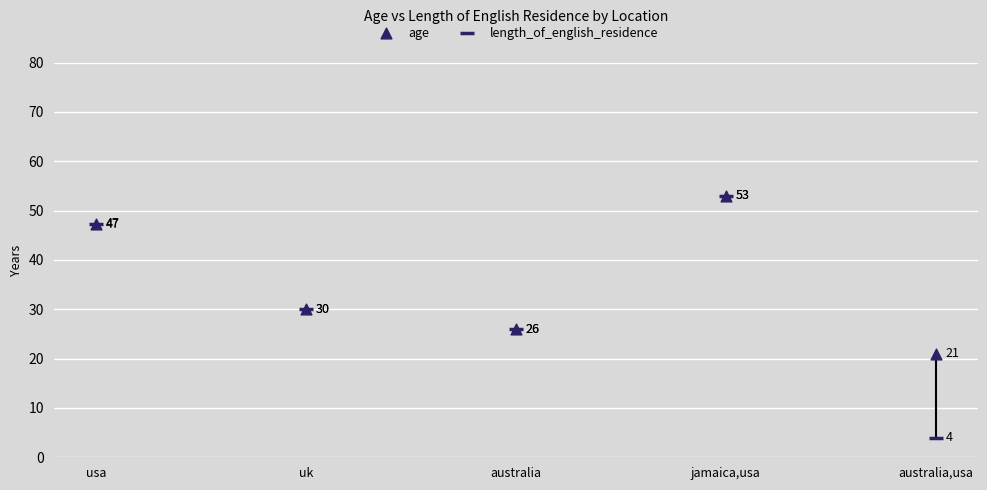

Which series reaches the minimum Y coordinate?

length_of_english_residence